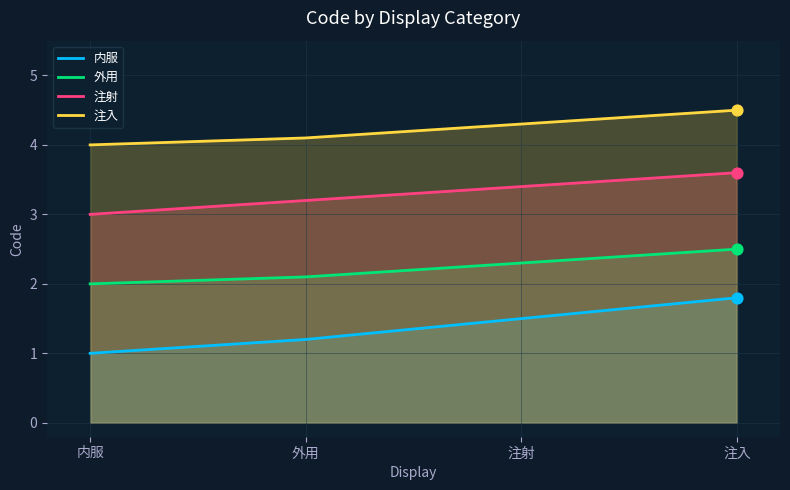

At how many categories does at least one series exceed 1?

4